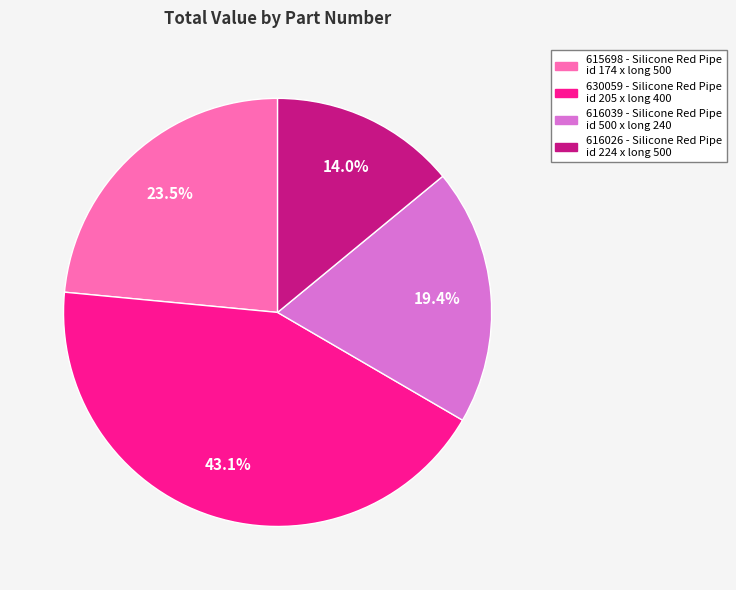

To the nearest percent, what is the average slice percentage?

25%